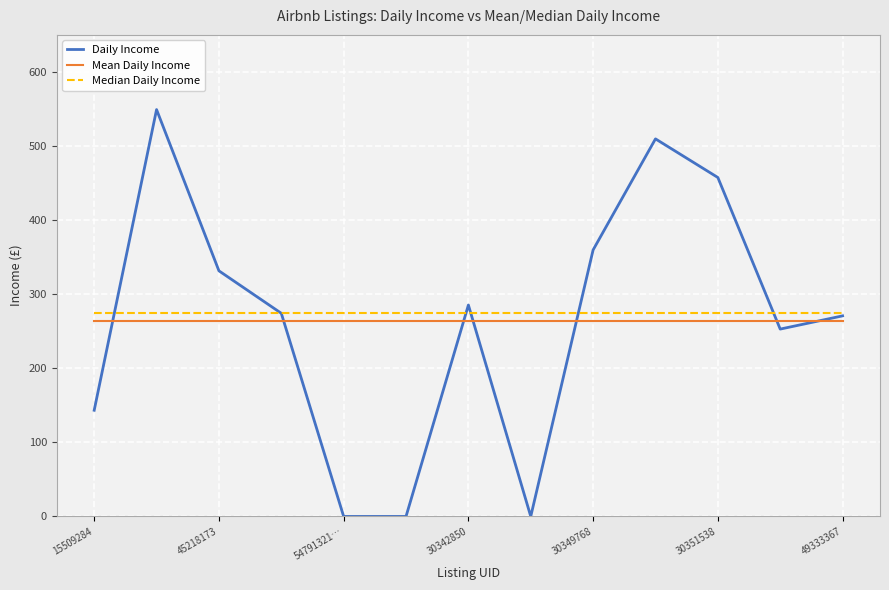

Which series has the largest range (max minus min)?

Daily Income